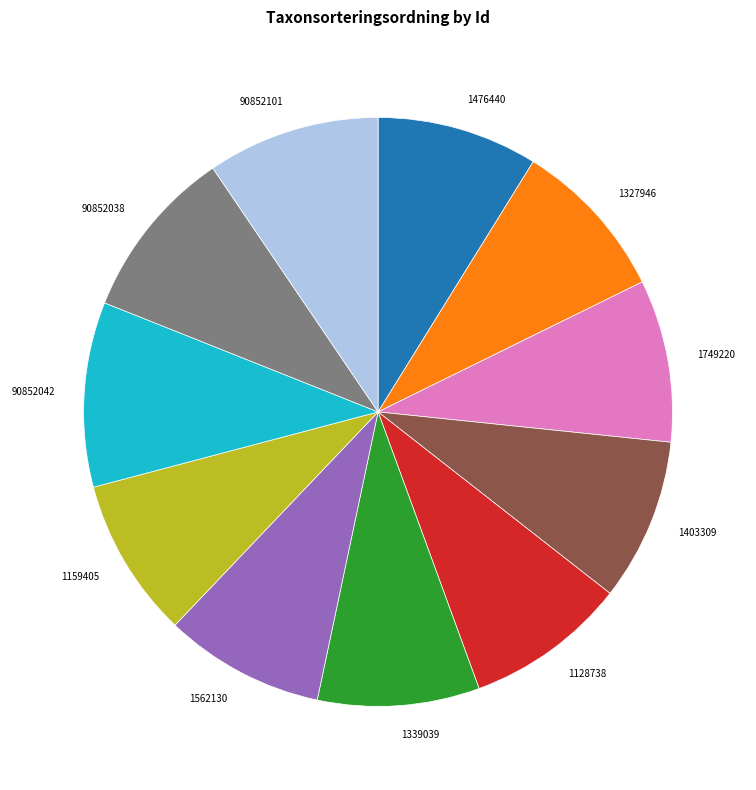

What is the ratio of the value at 1476440 to the value at 1128738?

1.0